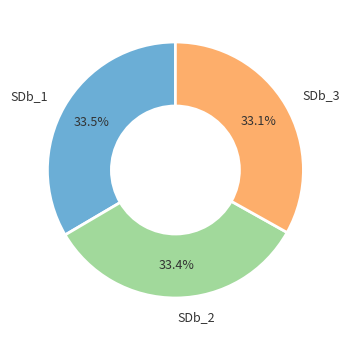

Is SDb_1 the majority of the pie?

No